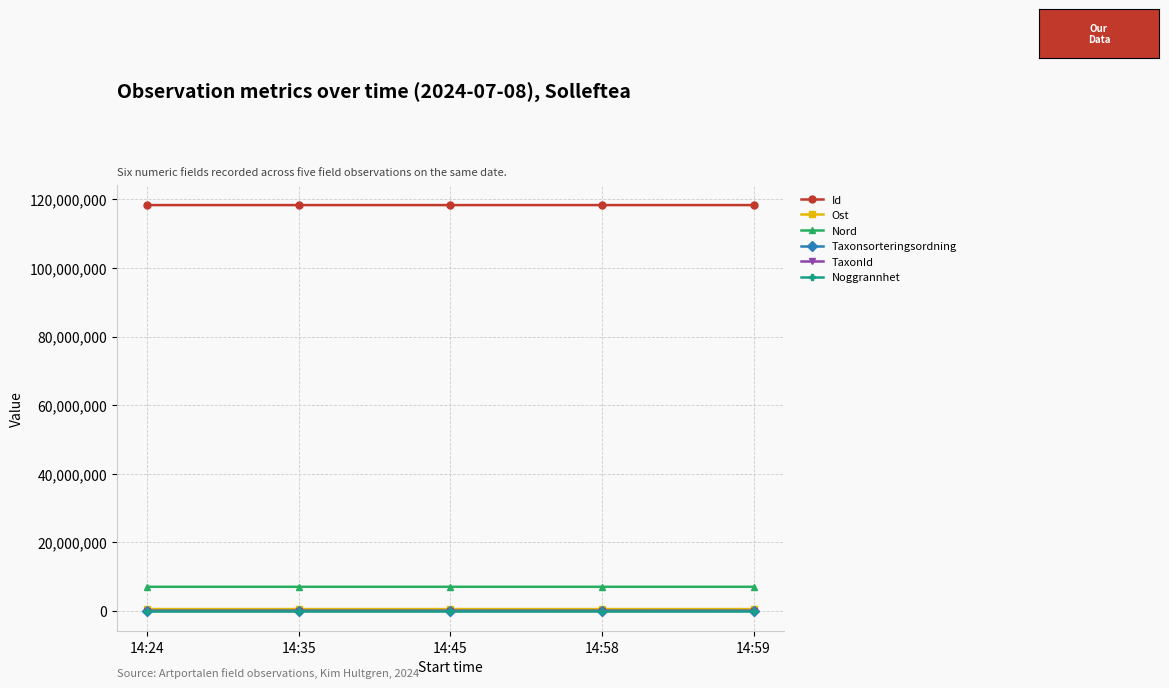

What is the maximum value shown in the chart?

118302697